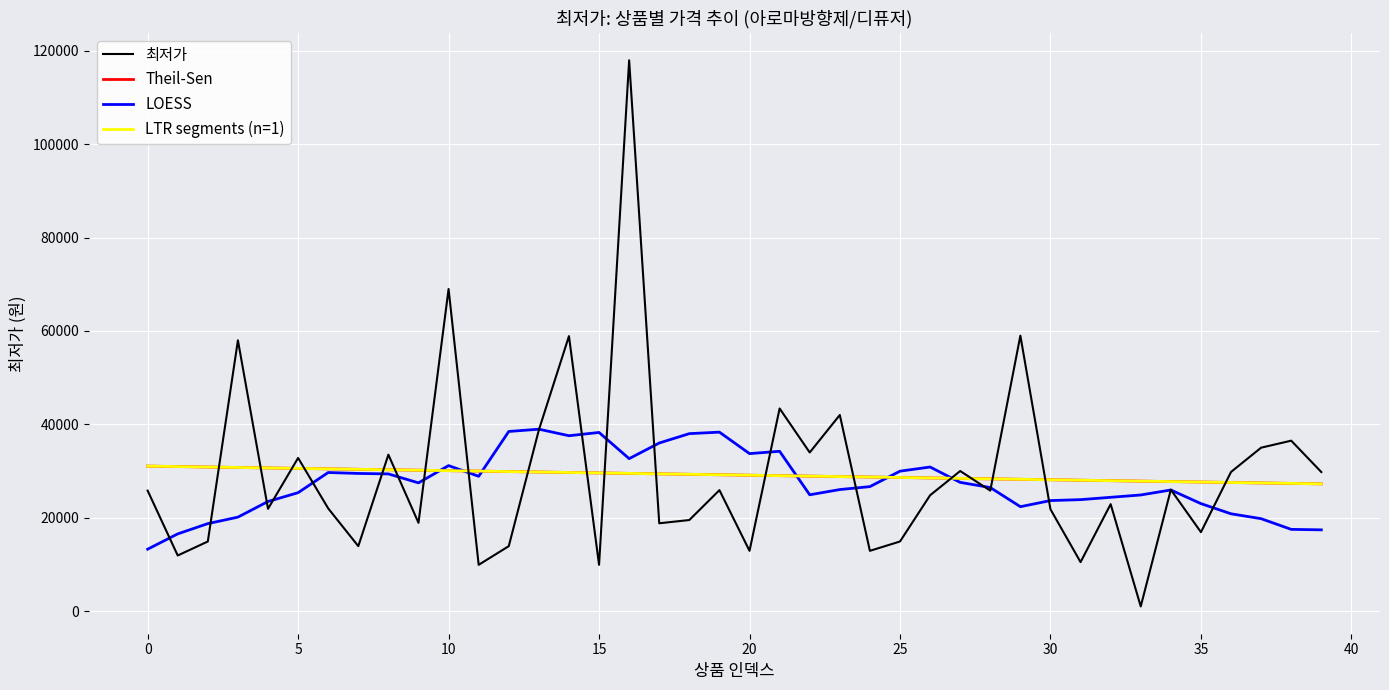

Which series has the largest range (max minus min)?

최저가